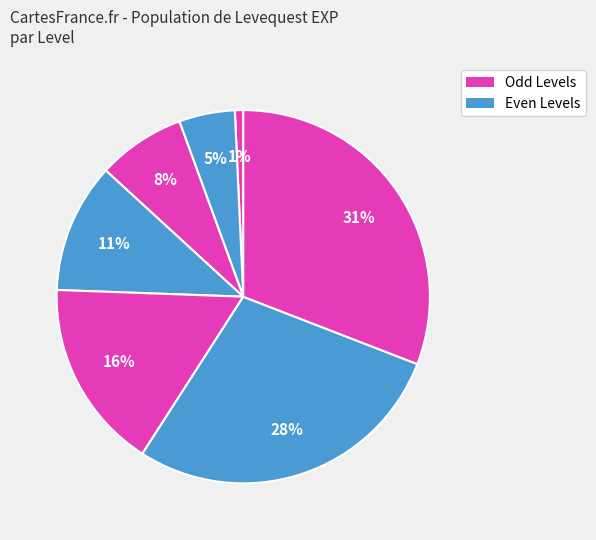

Is there a majority slice in this chart?

No